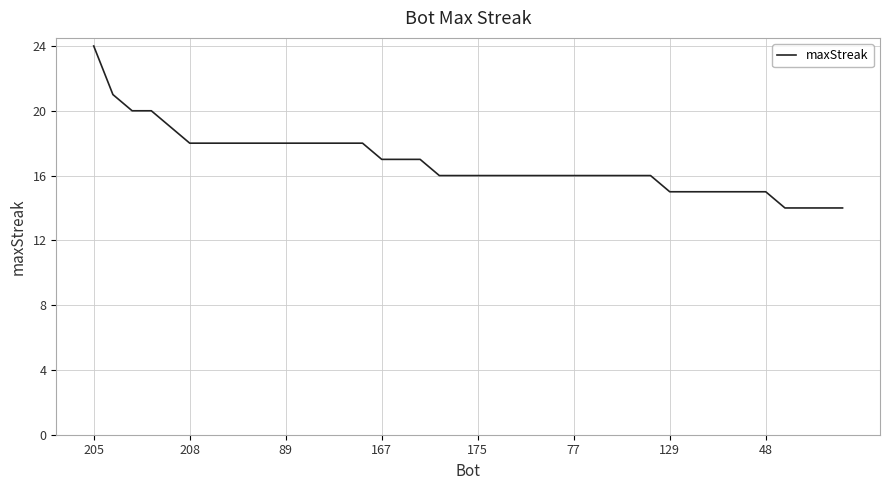

Reading left to right, transcribe all the data shown in this chart.

24	21	20	20	19	18	18	18	18	18	18	18	18	18	18	17	17	17	16	16	16	16	16	16	16	16	16	16	16	16	15	15	15	15	15	15	14	14	14	14